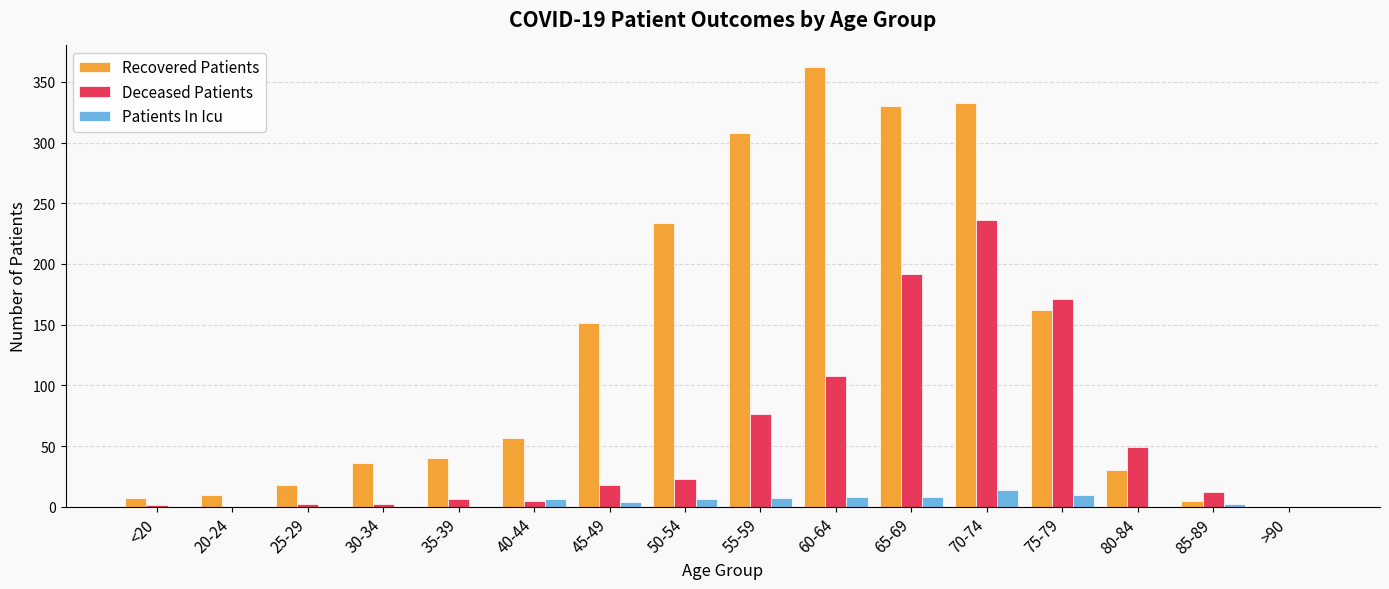

What is the average value of the Patients In Icu series?

4